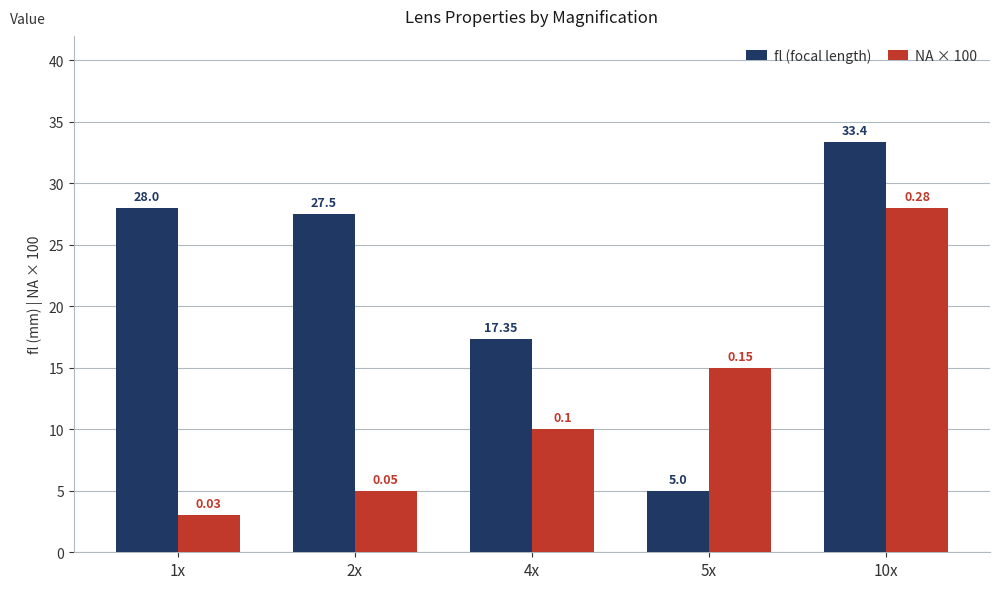

What are all the series names shown in the legend?

fl (focal length), NA × 100